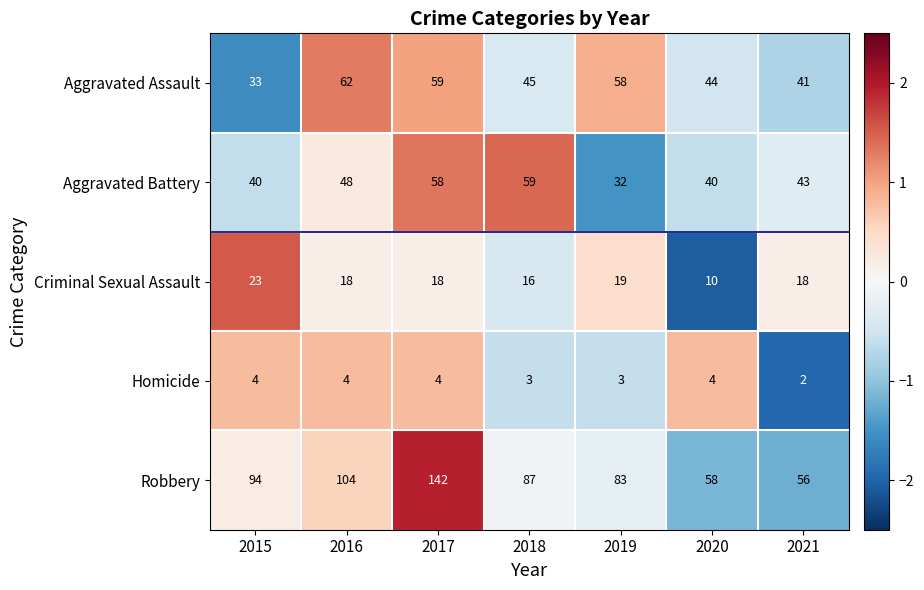

The value of Aggravated Assault at 2019 is 58. True or false?

True